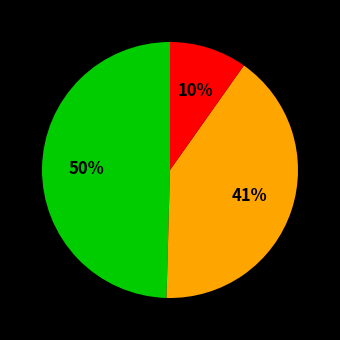

Is there a majority slice in this chart?

No